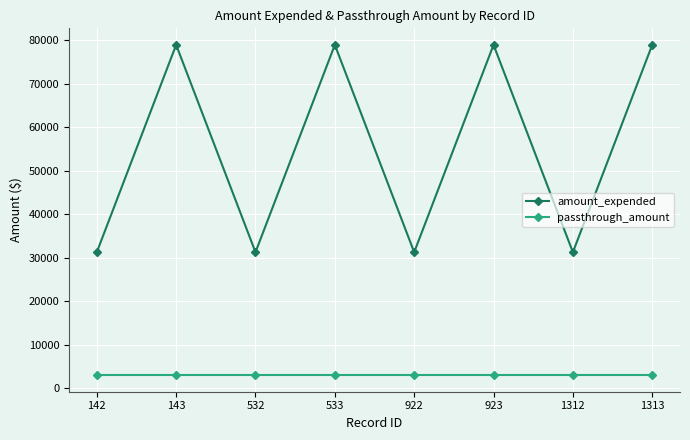

The value of amount_expended at 923 is 104106. True or false?

False